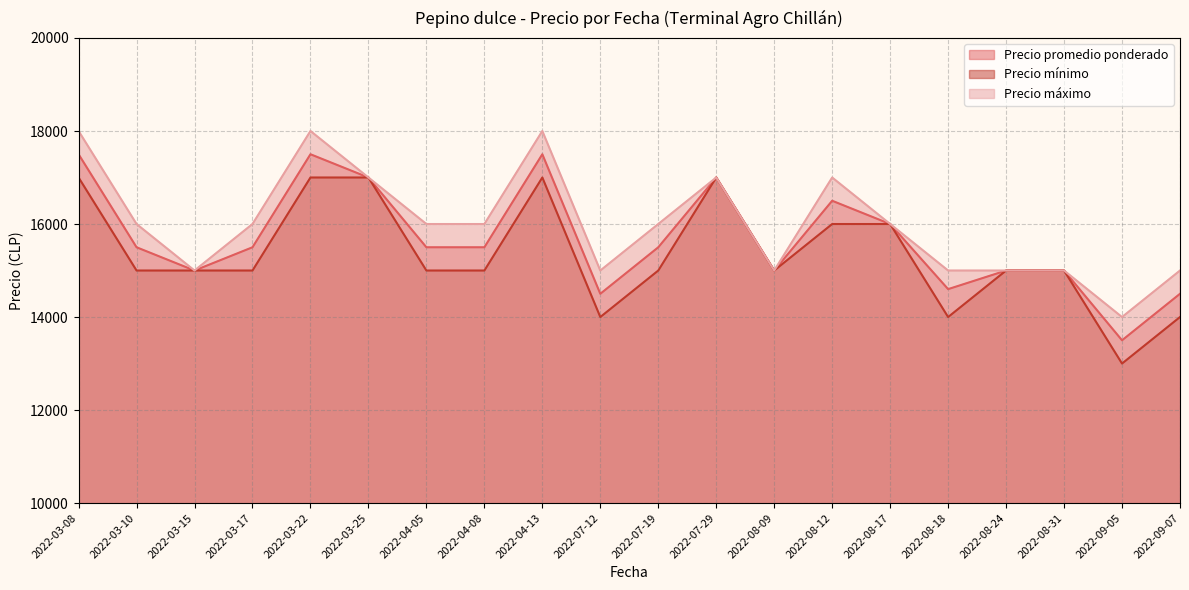

At which category does Precio promedio ponderado reach its first local peak?

2022-03-22